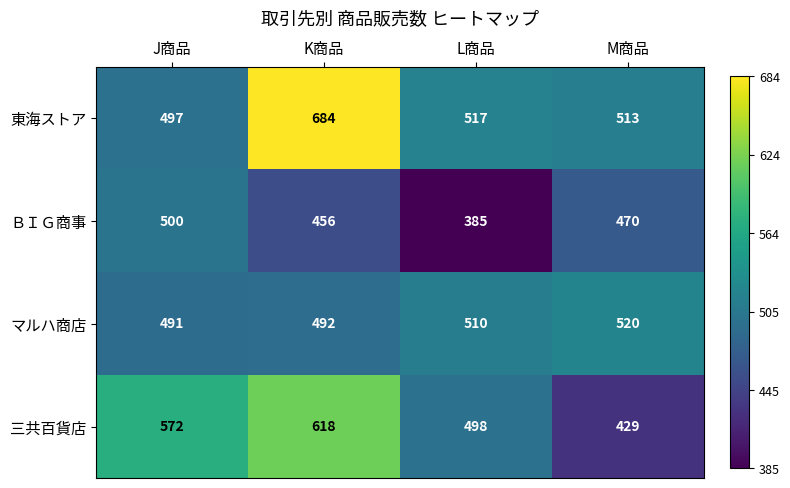

Is it true that マルハ商店 equals 520 at M商品?

True